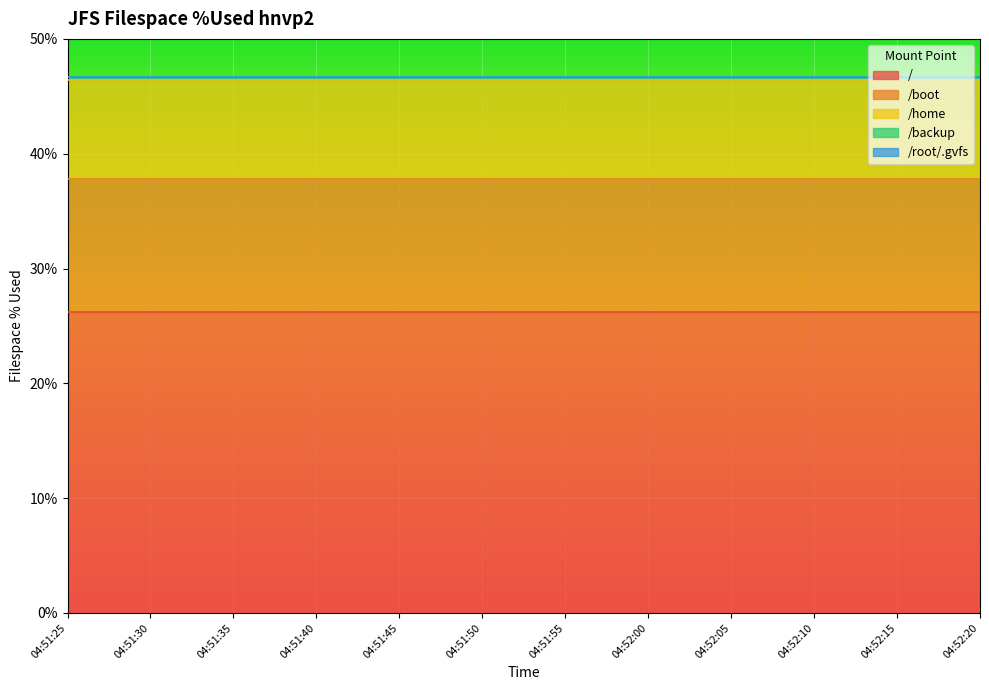

At how many categories does at least one series exceed 20?

12